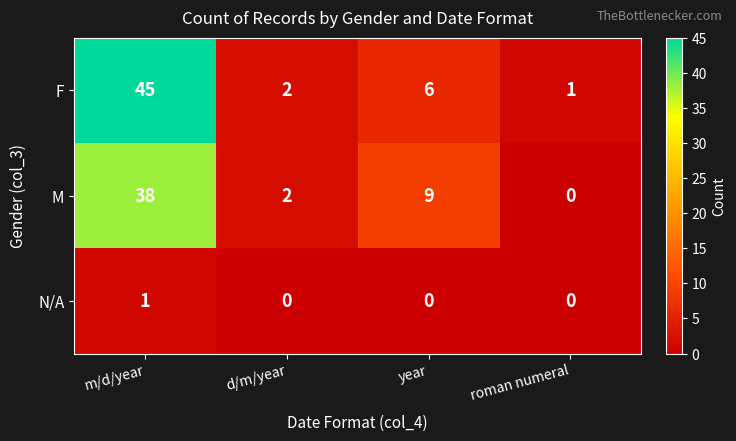

Which series changed the most between m/d/year and d/m/year?

F